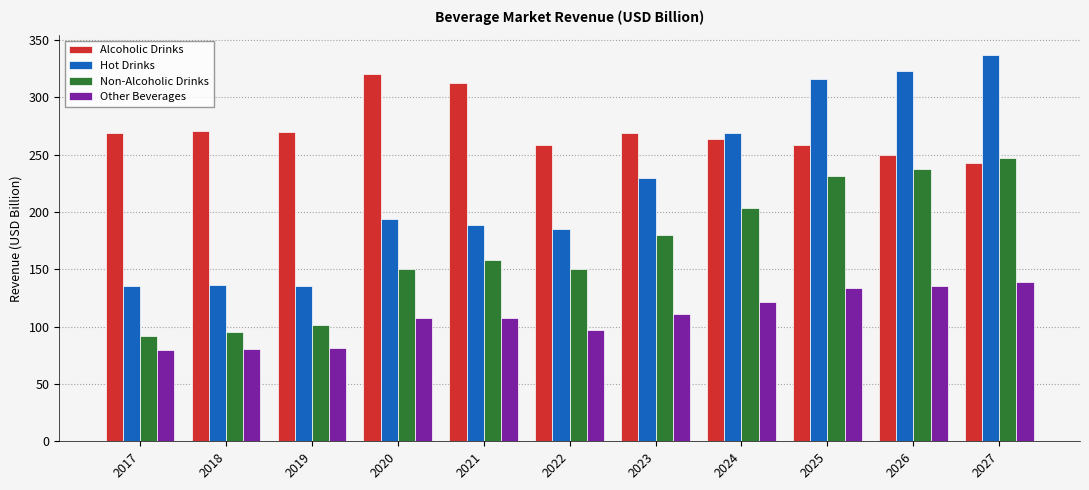

Between 2021 and 2025, which series saw the biggest shift?

Hot Drinks